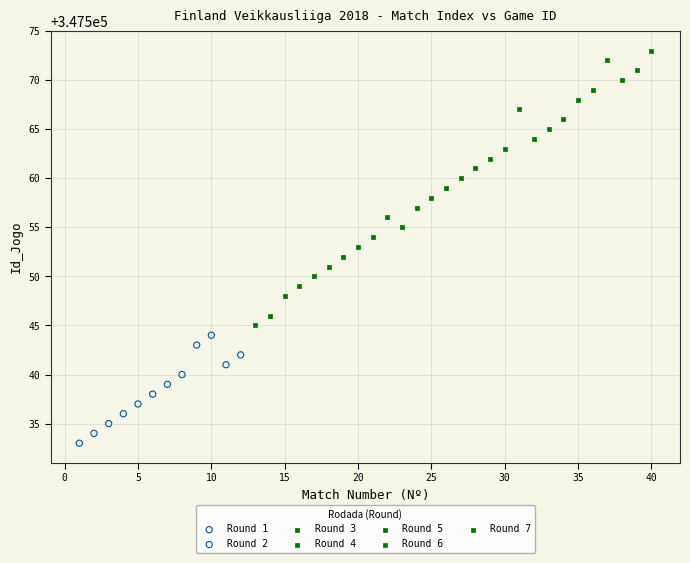

Which series contains the lowest Y value?

Round 1